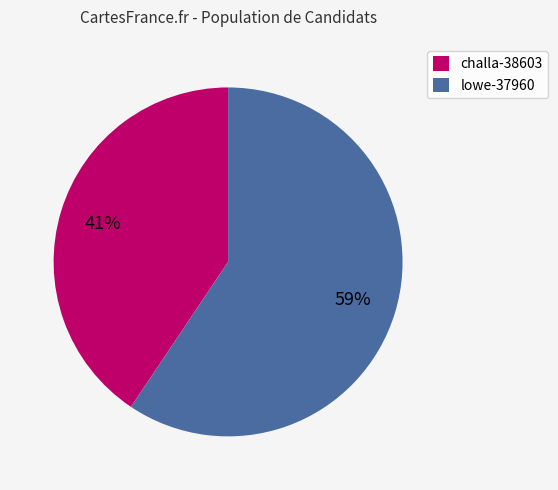

Is lowe-37960 the majority of the pie?

Yes